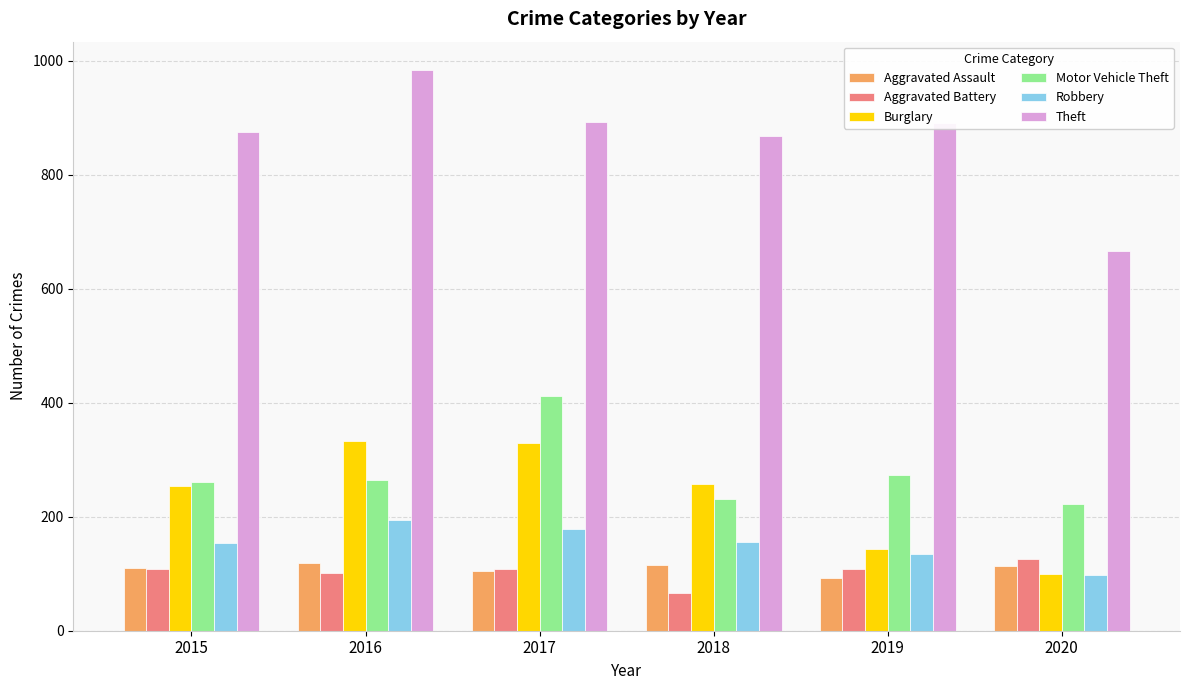

How many bars are there in each group?

6